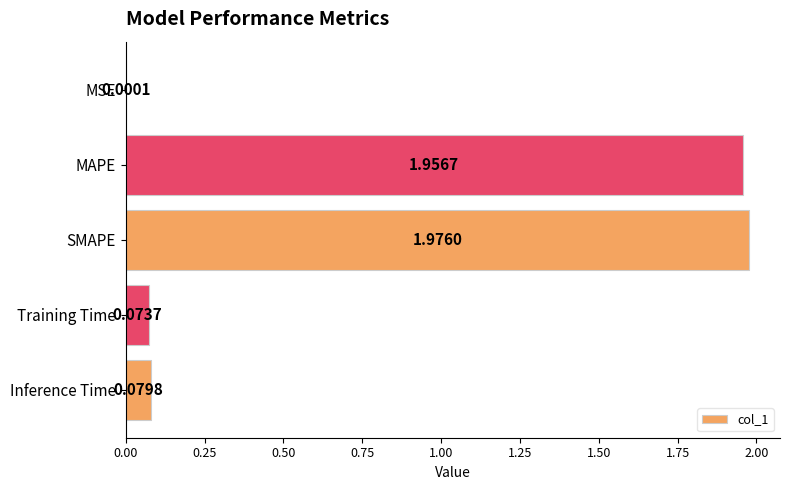

At which category does the chart reach its peak across all series?

SMAPE